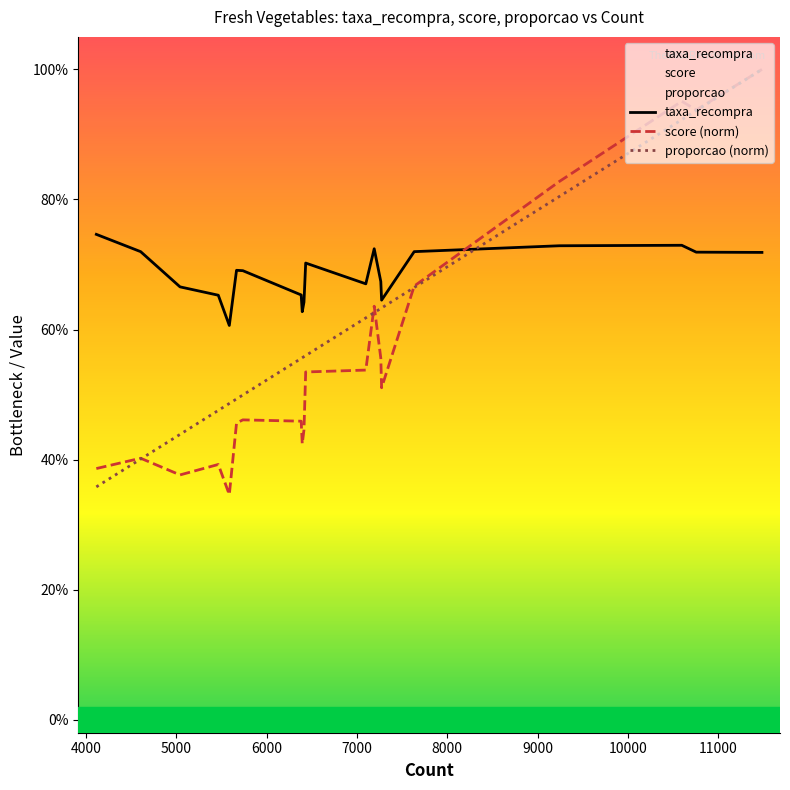

Rank the series by their maximum value, from lowest to highest.

taxa_recompra, score (norm), proporcao (norm)